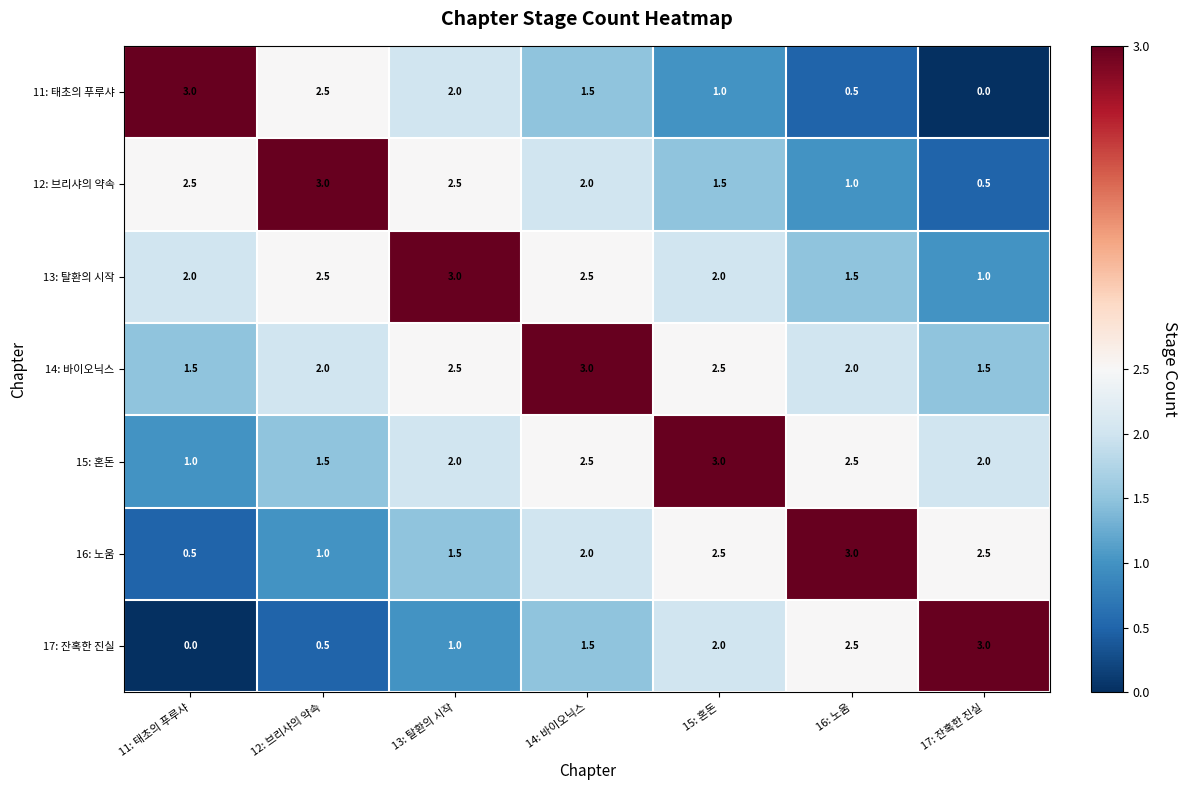

What is the spread (max minus min) of values at 13: 탈환의 시작?

2.0